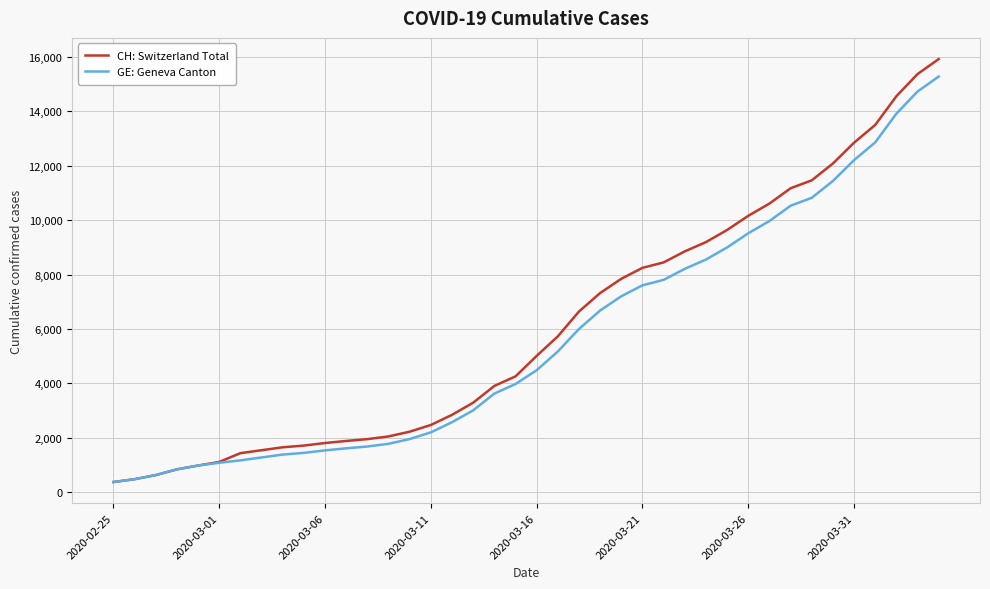

What is the difference between the maximum and minimum values in the GE: Geneva Canton series?

14909